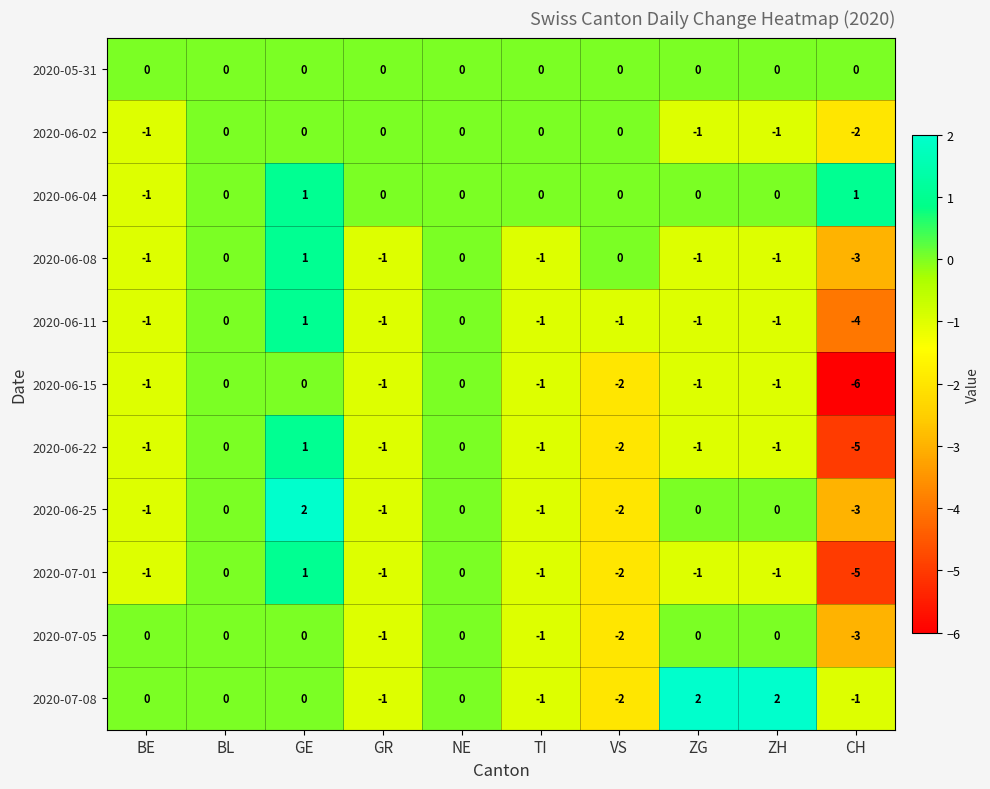

Between ZH and CH, which series saw the biggest shift?

2020-06-15